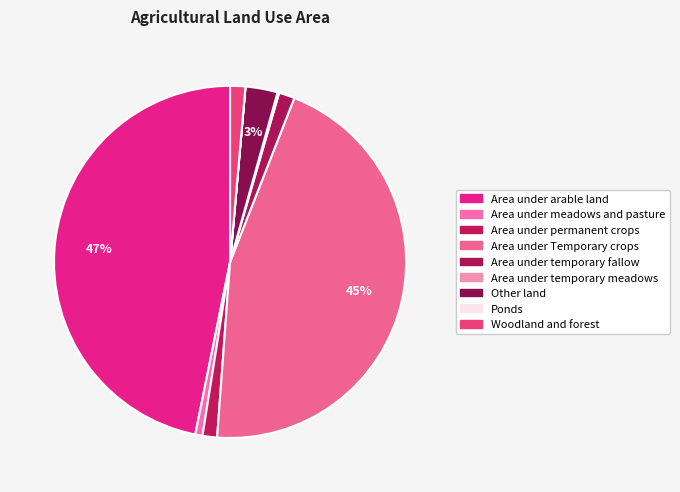

Is it true that Area under arable land is 57% of the pie?

False